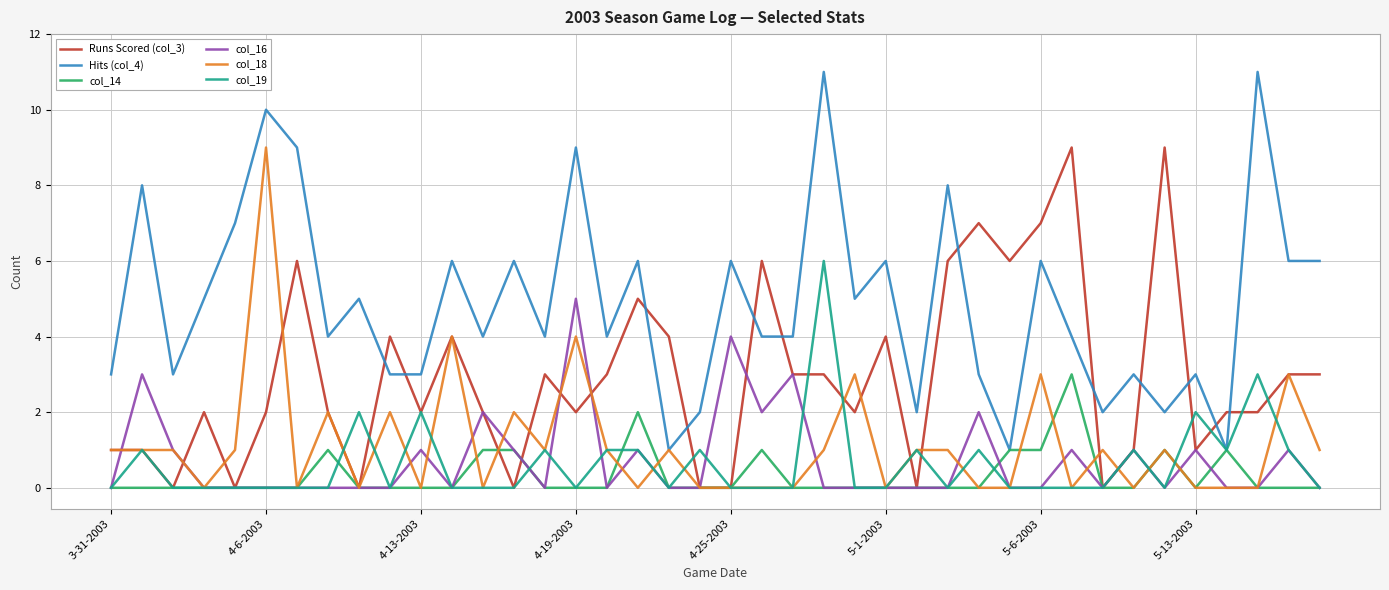

Which series has the largest range (max minus min)?

Hits (col_4)